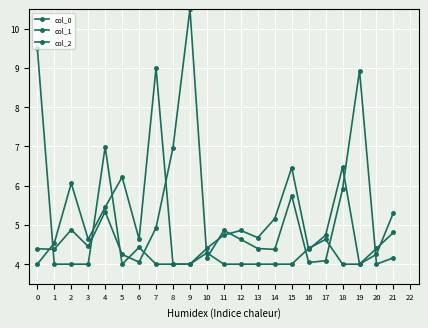

How many interior local valleys does the col_0 series have?

7